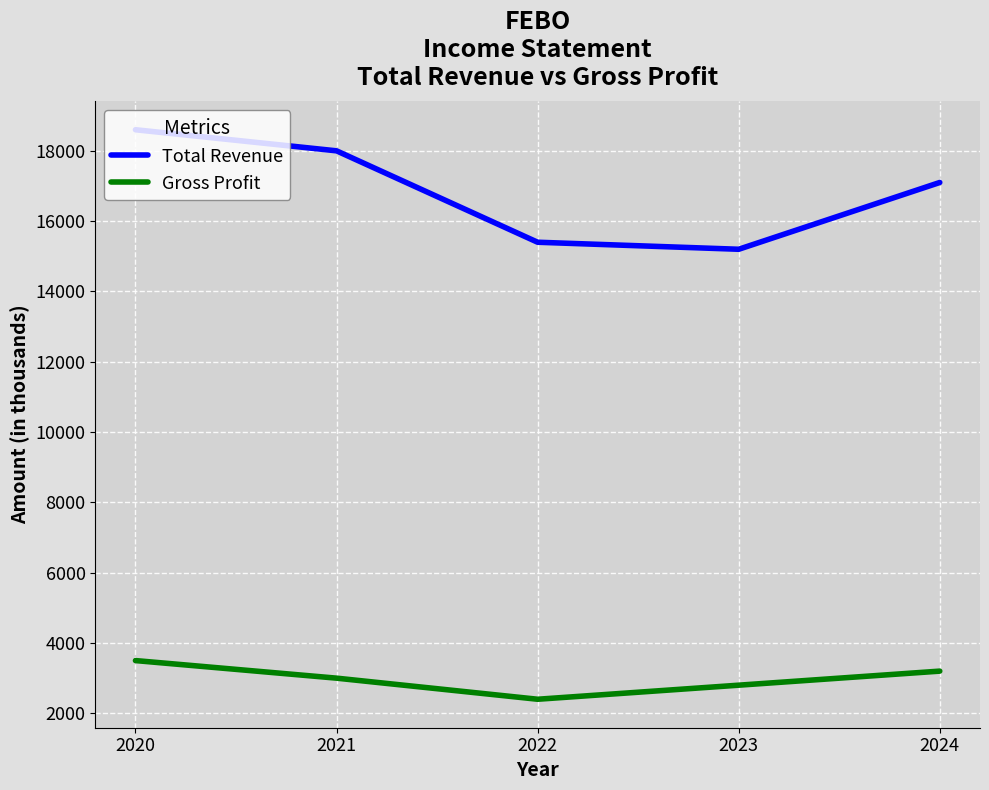

At which label is Total Revenue closest to 16900?

2024